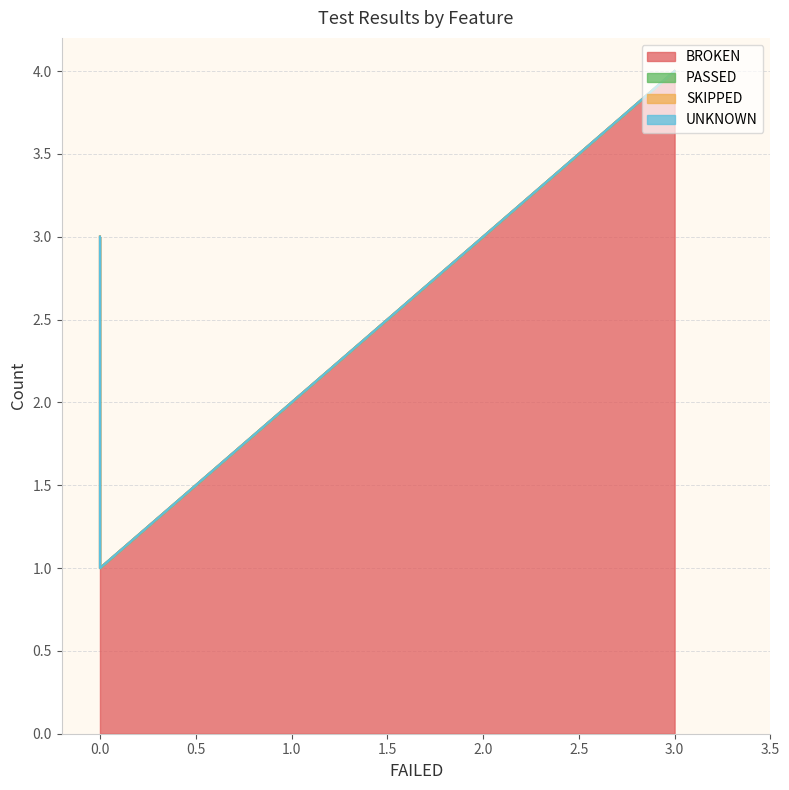

How many lines are shown in the chart?

4